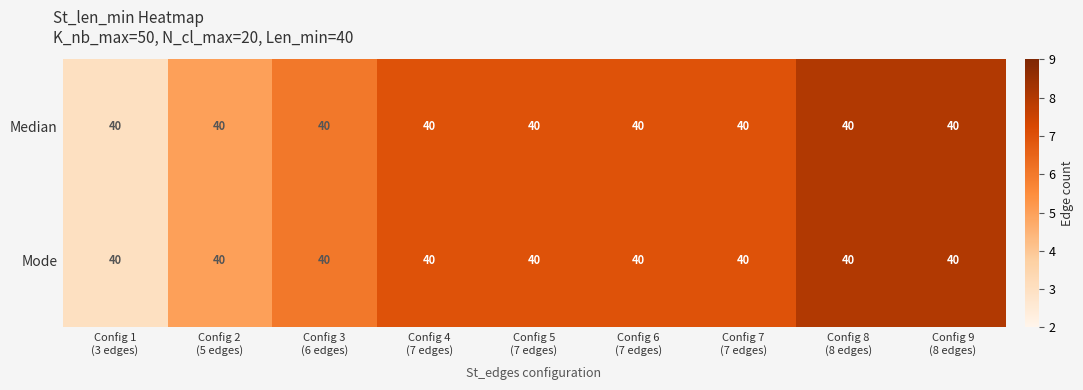

Rank the series by their maximum value, from lowest to highest.

Median, Mode